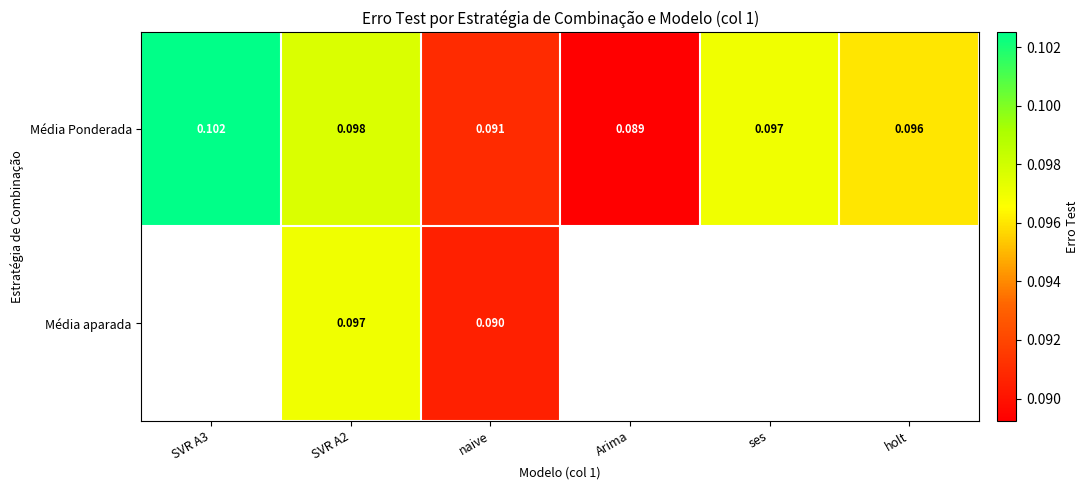

Where is Média Ponderada nearest to the value 0?

Arima